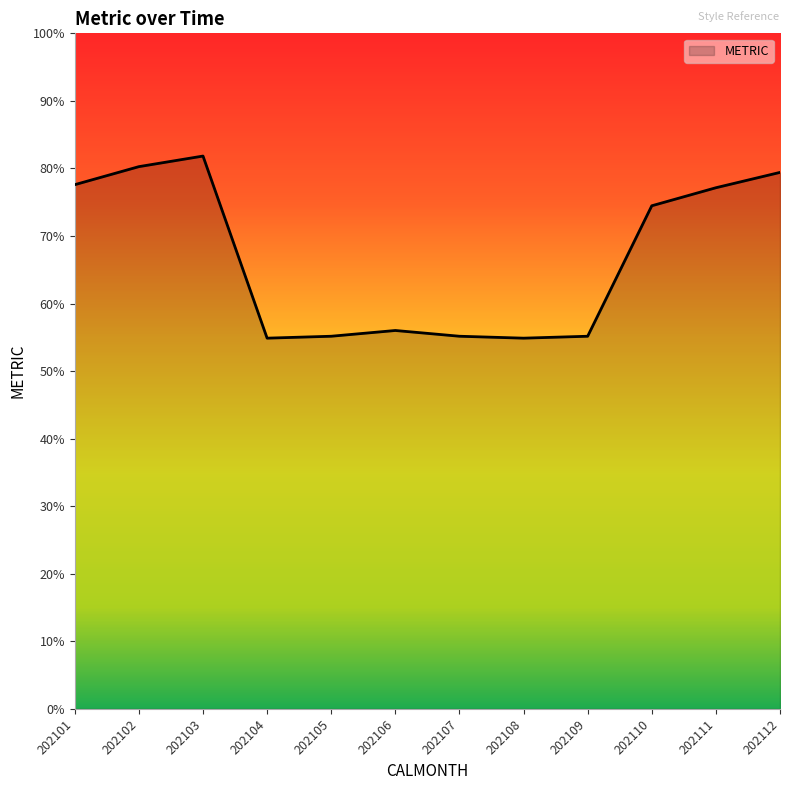

What is the approximate value at 202104?

54.9